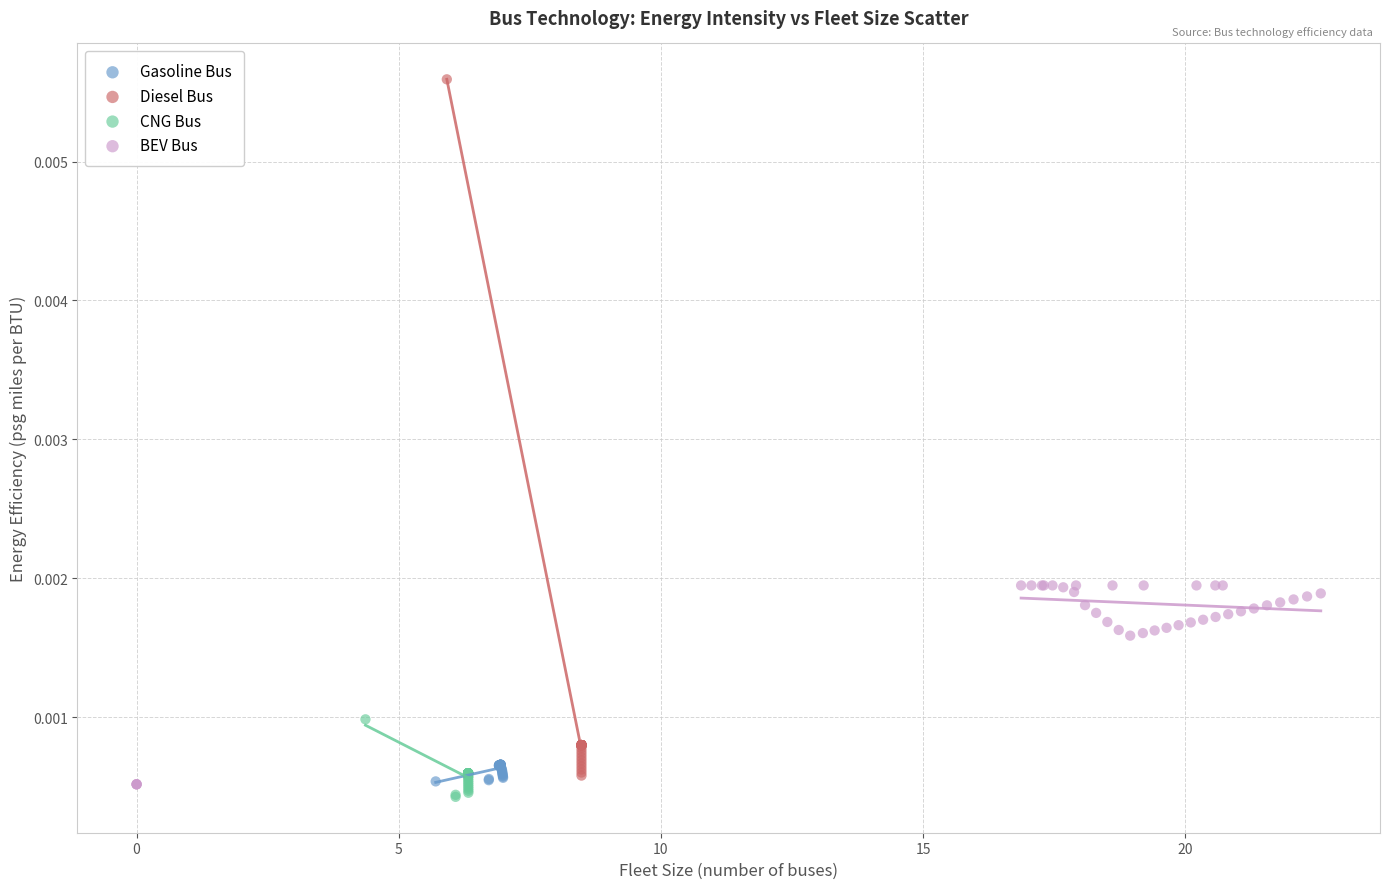

Which series reaches the maximum Y coordinate?

Diesel Bus